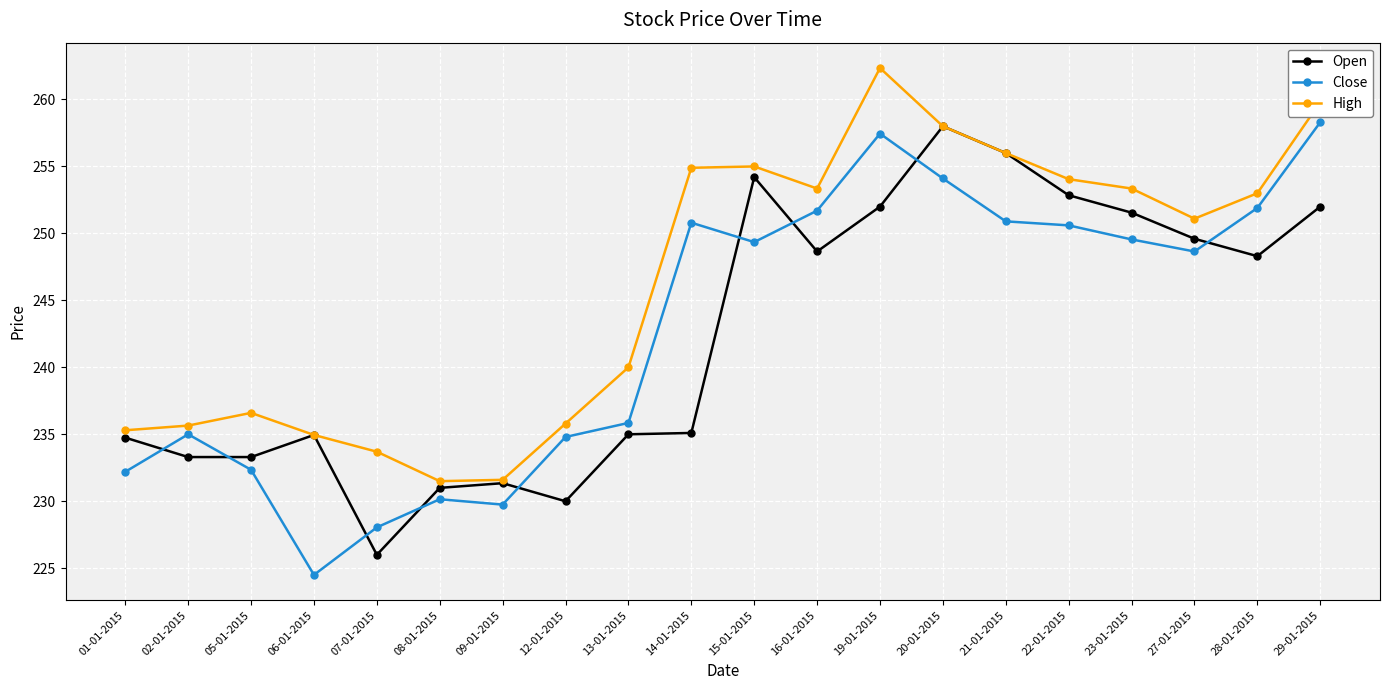

What is the difference between the highest and lowest values at 01-01-2015?

3.1